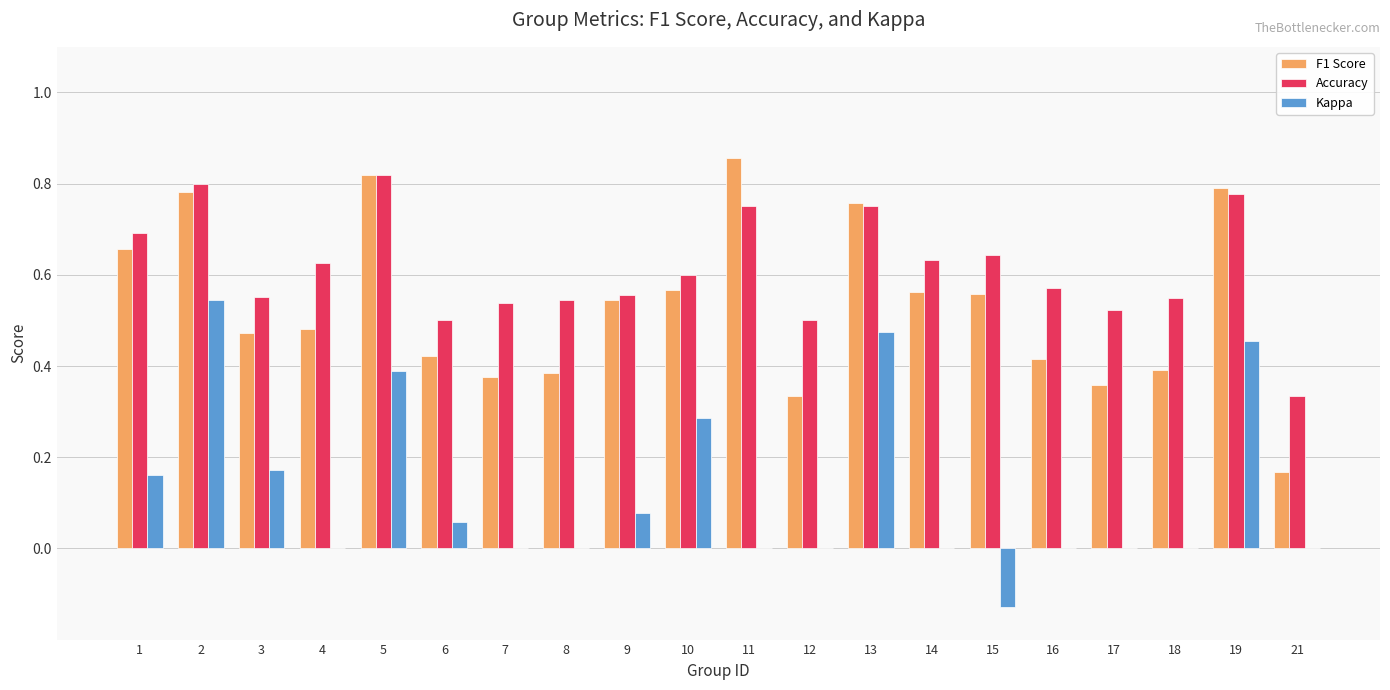

Does the chart contain stacked bars?

No